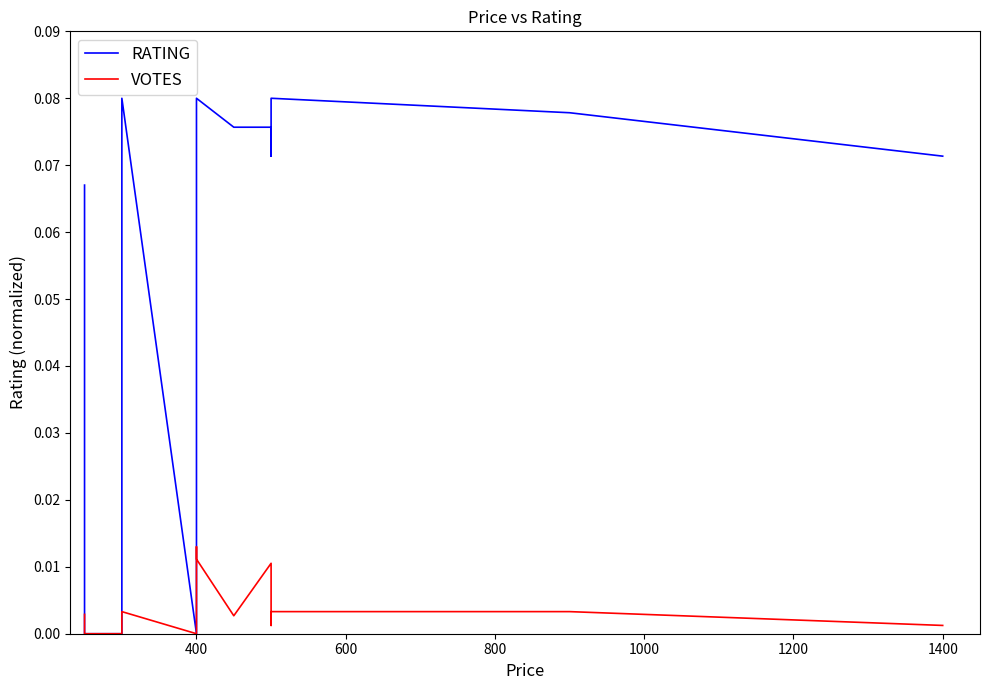

What are all the series names shown in the legend?

RATING, VOTES